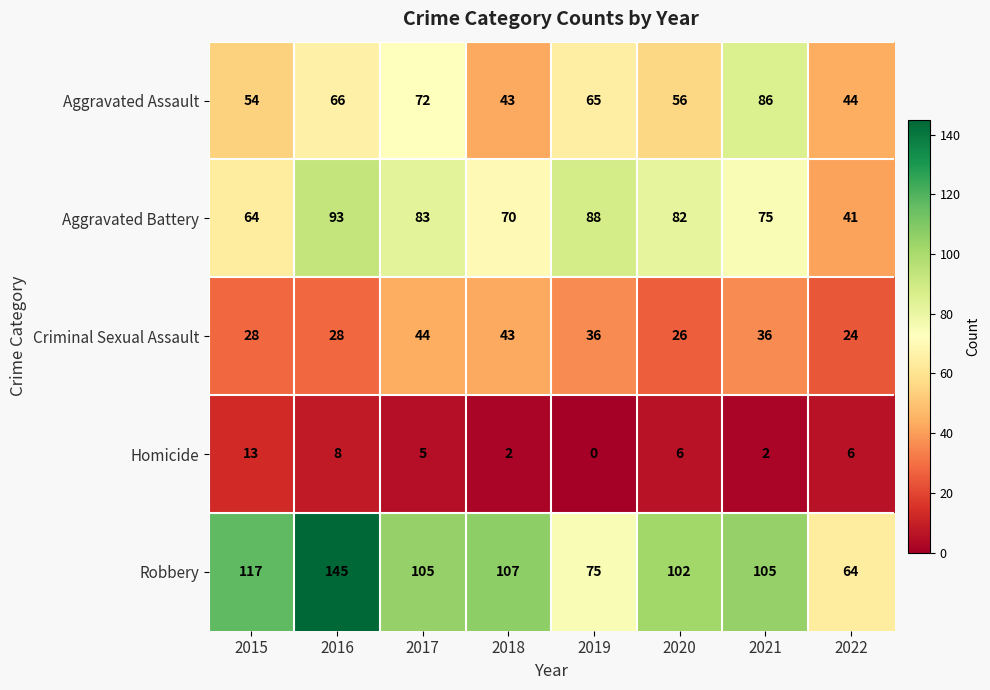

What is the average value of the Aggravated Assault series?

61